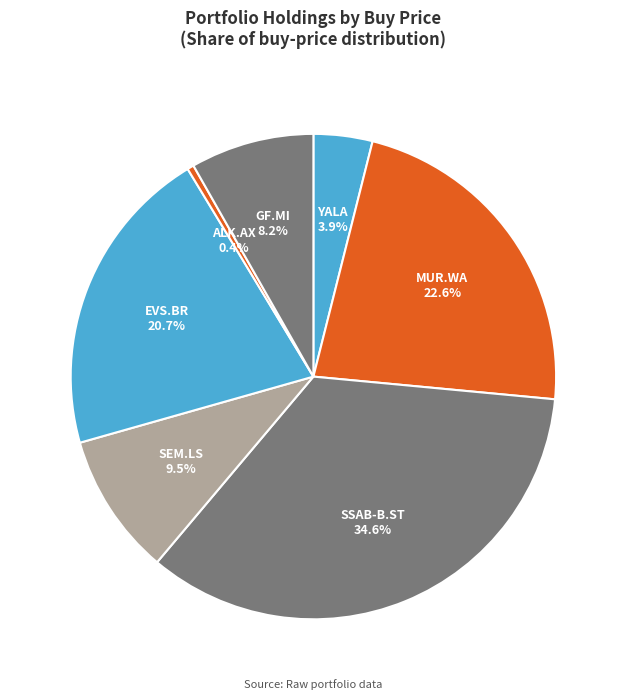

What is the largest slice in the pie chart?

SSAB-B.ST